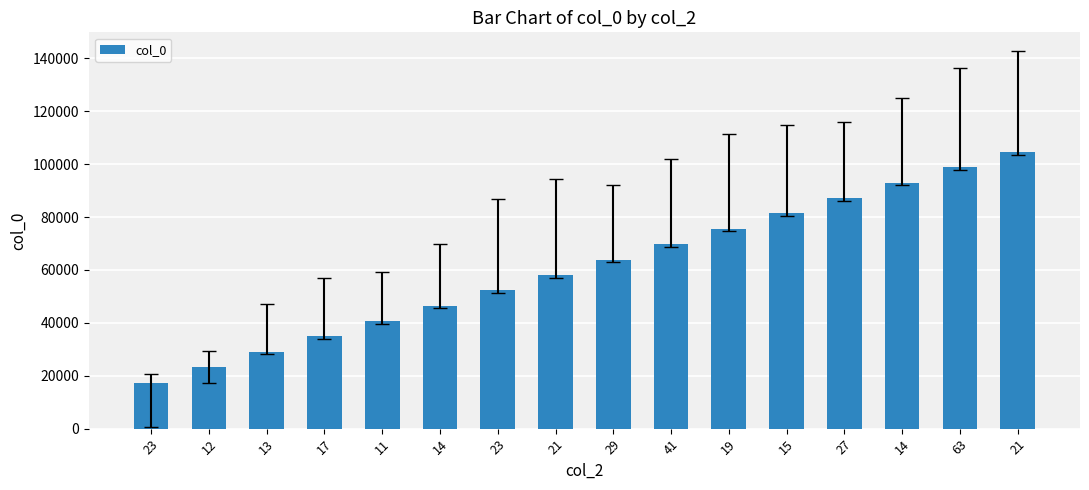

Reading right to left, list all the values displayed in this chart.

21=104580	63=98770	14=92960	27=87150	15=81340	19=75530	41=69720	29=63910	21=58100	23=52290	14=46480	11=40670	17=34860	13=29050	12=23240	23=17430